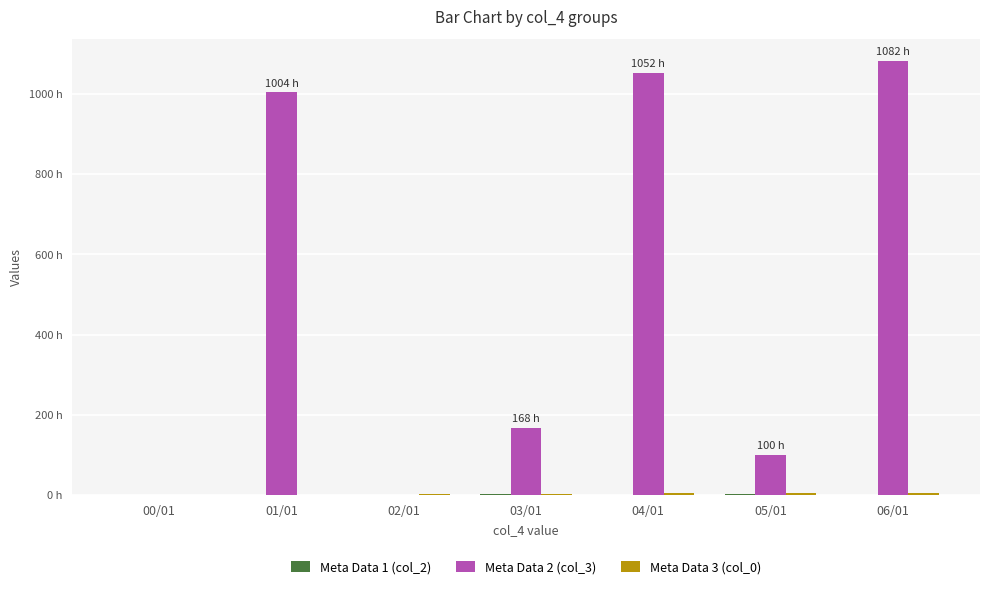

Reading left to right, what are all the values shown in this chart?

Meta Data 1 (col_2): 1	1	1	2	1	2	1
Meta Data 2 (col_3): 1	1004	1	168	1052	100	1082
Meta Data 3 (col_0): 0	1	2	3	4	5	6